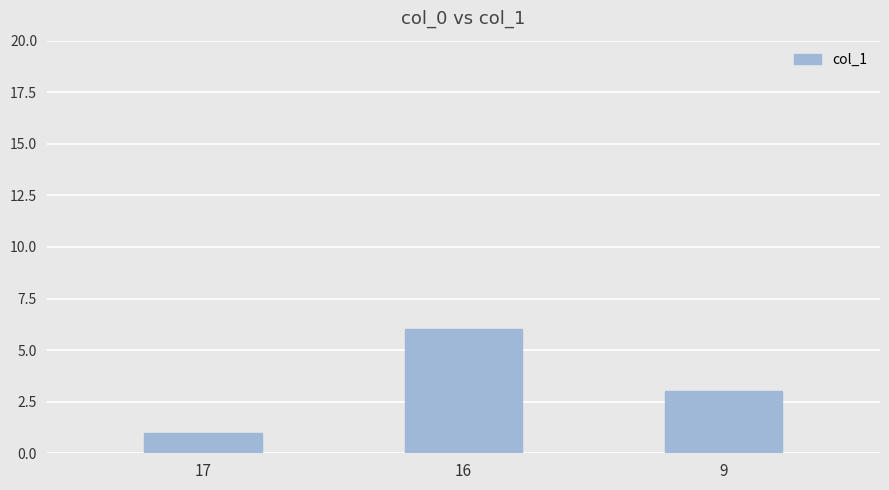

List the labels in order of value, largest first.

16, 9, 17